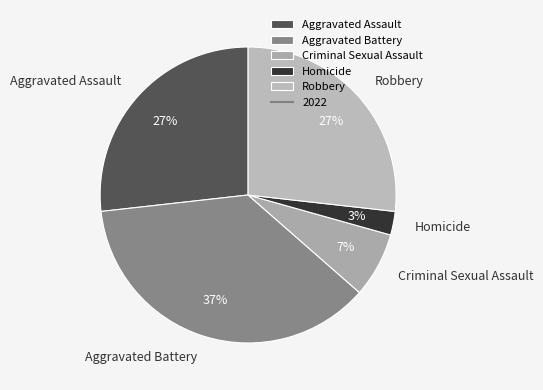

How many slices are in this pie chart?

5